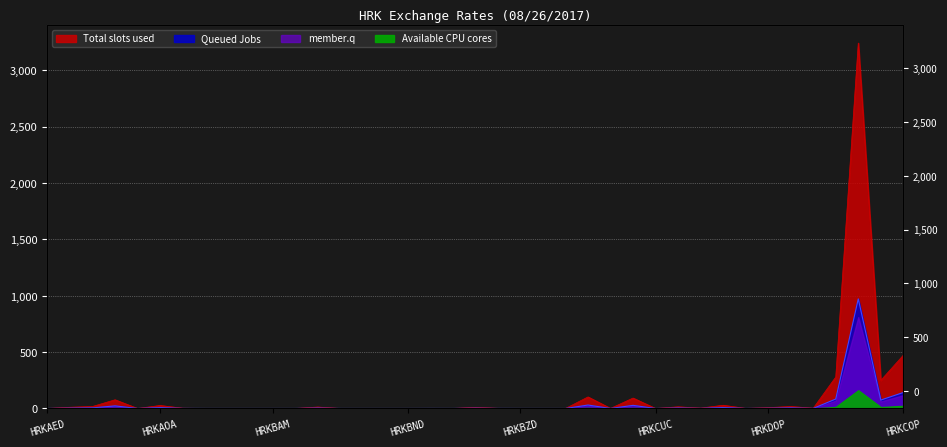

What is the change in value from HRKAOA to HRKCAD?

-26.5